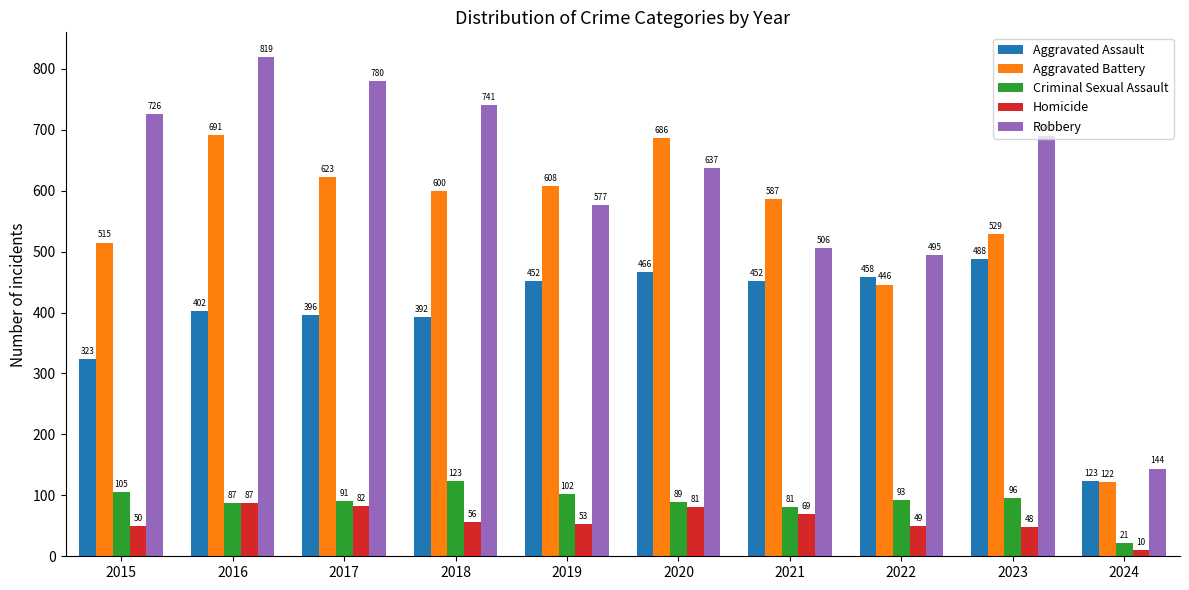

At which label does Aggravated Battery first exceed 600?

2016